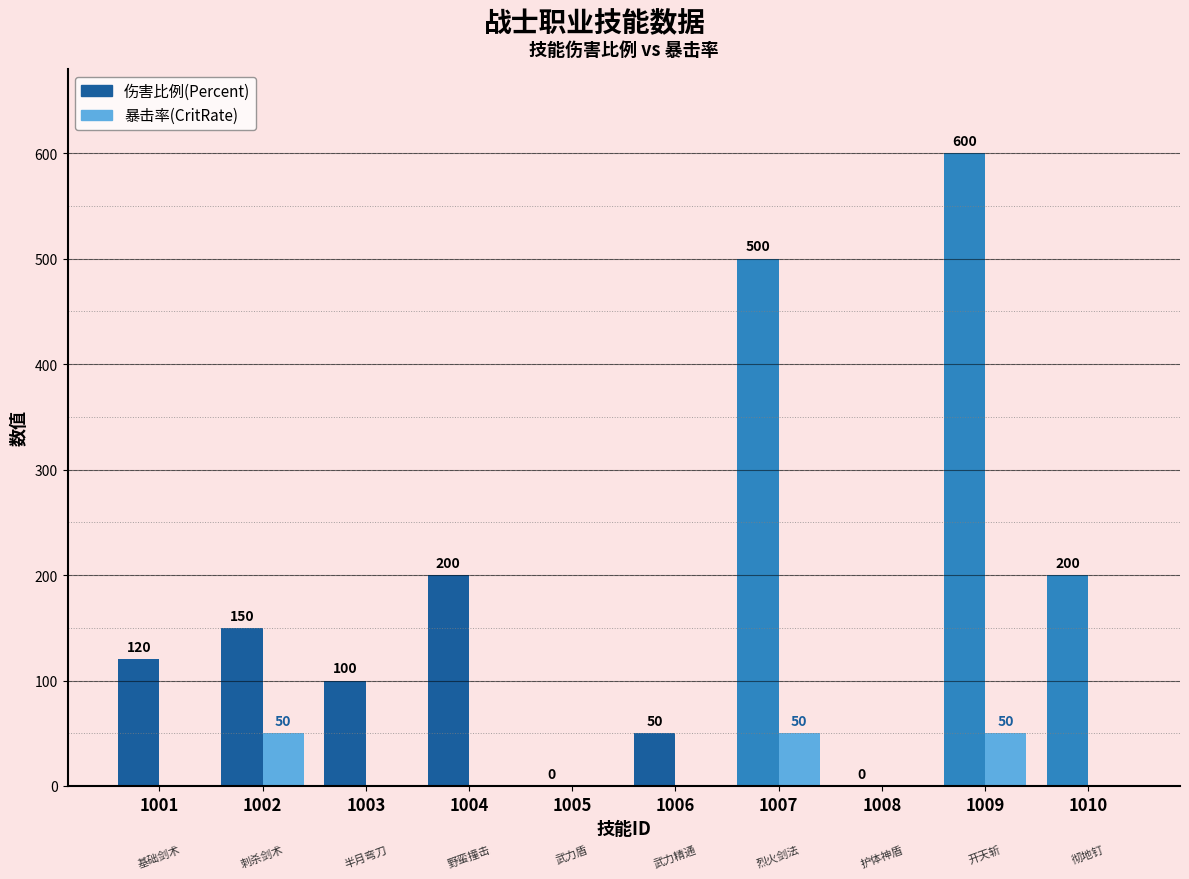

Which category has the highest value in the 伤害比例(Percent) series?

1009